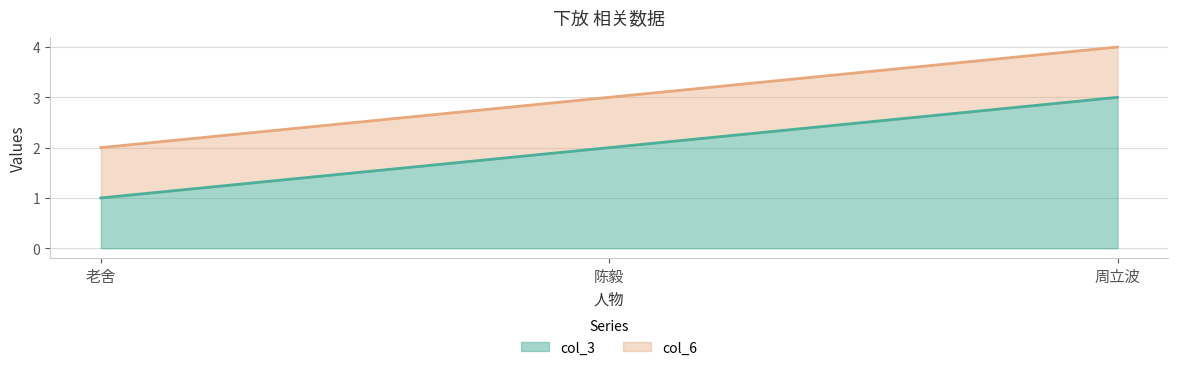

Rank the categories by col_3 value from highest to lowest.

周立波, 陈毅, 老舍